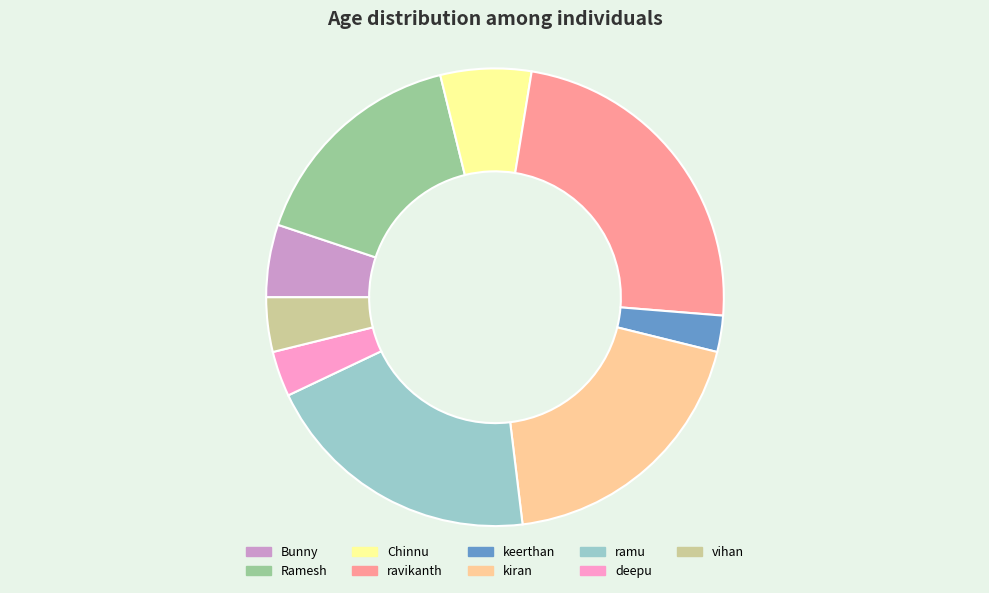

Does any single category account for the majority?

No